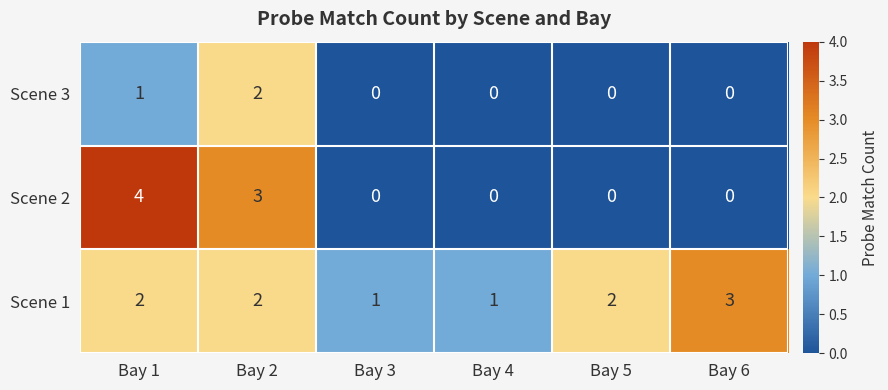

Reading left to right, list all the values displayed in this chart.

Scene 3: Bay 1=1	Bay 2=2	Bay 3=0	Bay 4=0	Bay 5=0	Bay 6=0
Scene 2: Bay 1=4	Bay 2=3	Bay 3=0	Bay 4=0	Bay 5=0	Bay 6=0
Scene 1: Bay 1=2	Bay 2=2	Bay 3=1	Bay 4=1	Bay 5=2	Bay 6=3